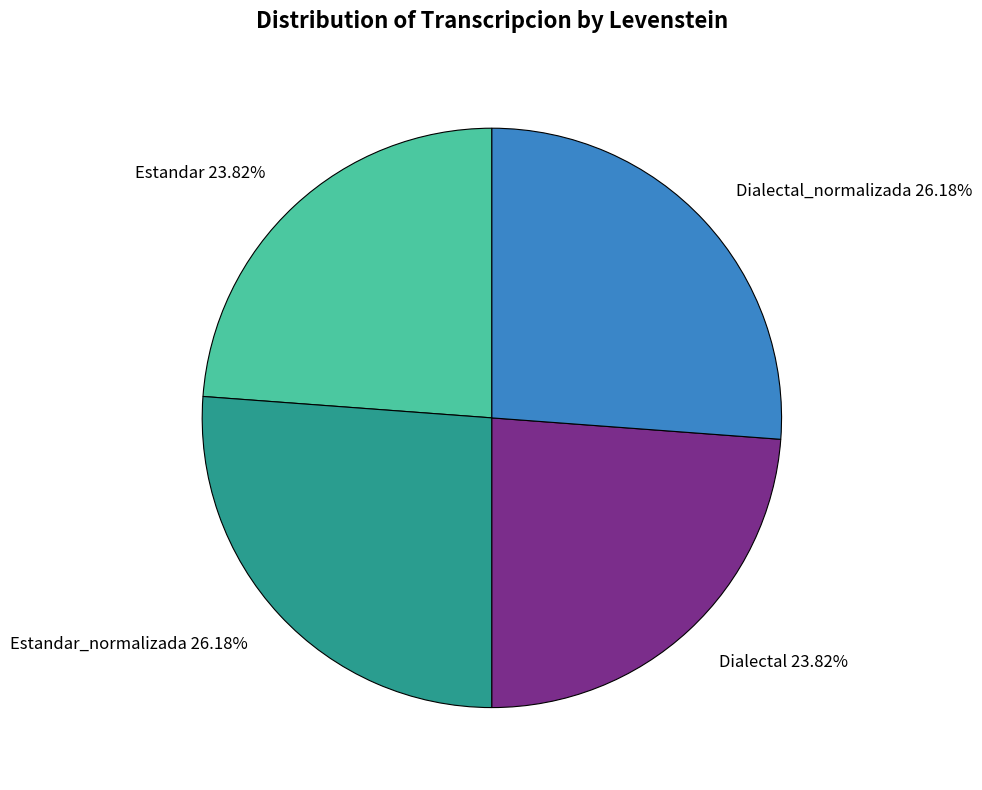

Is there any slice that represents more than half of the pie?

No